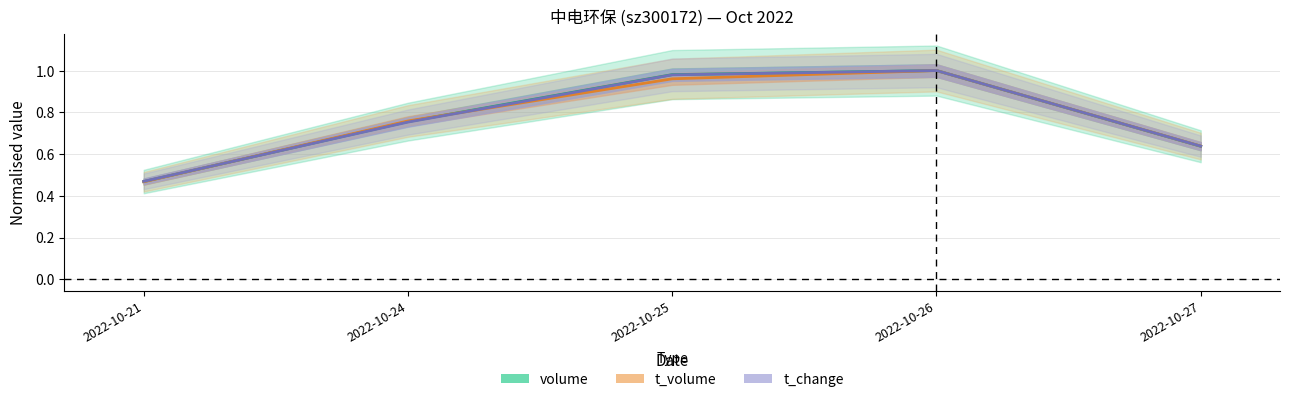

Rank the categories by t_change value from highest to lowest.

2022-10-26, 2022-10-25, 2022-10-24, 2022-10-27, 2022-10-21